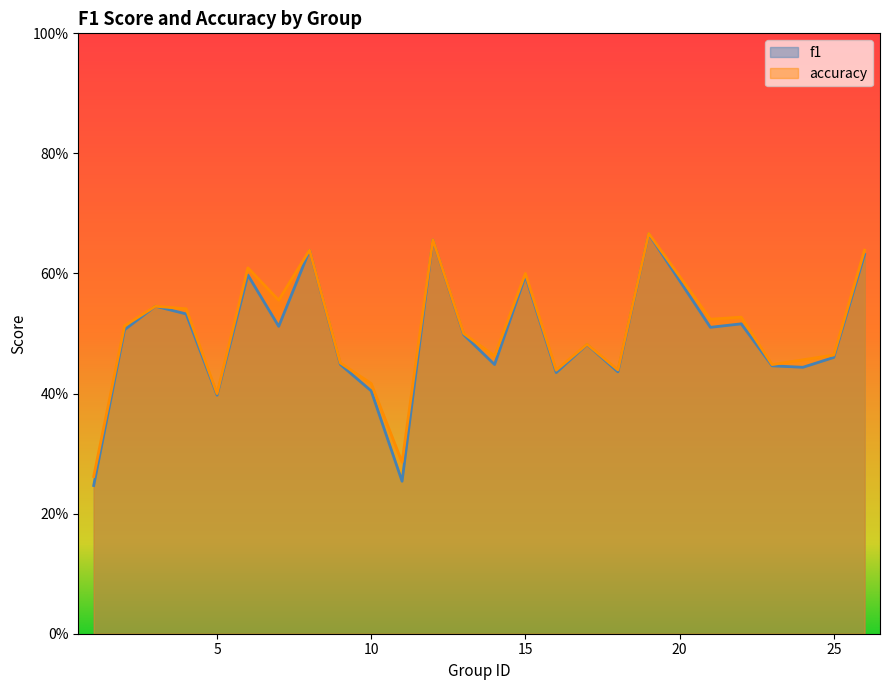

Which series changed the most between 3 and 19?

accuracy